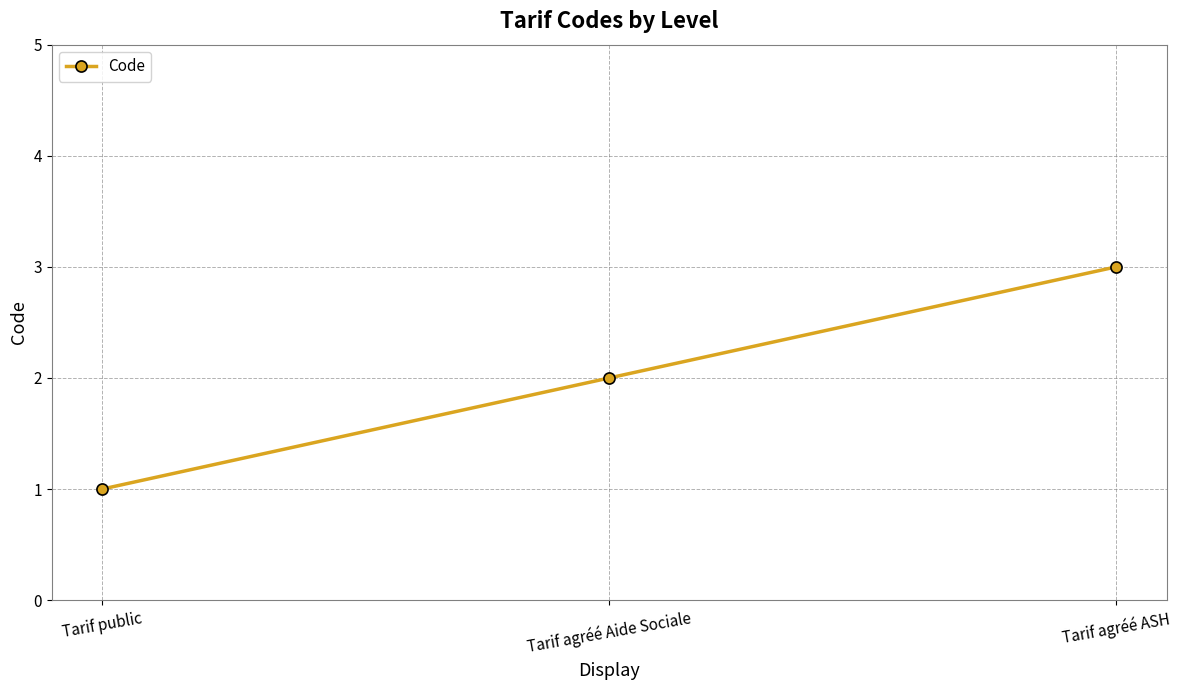

How many data points does each series have?

3